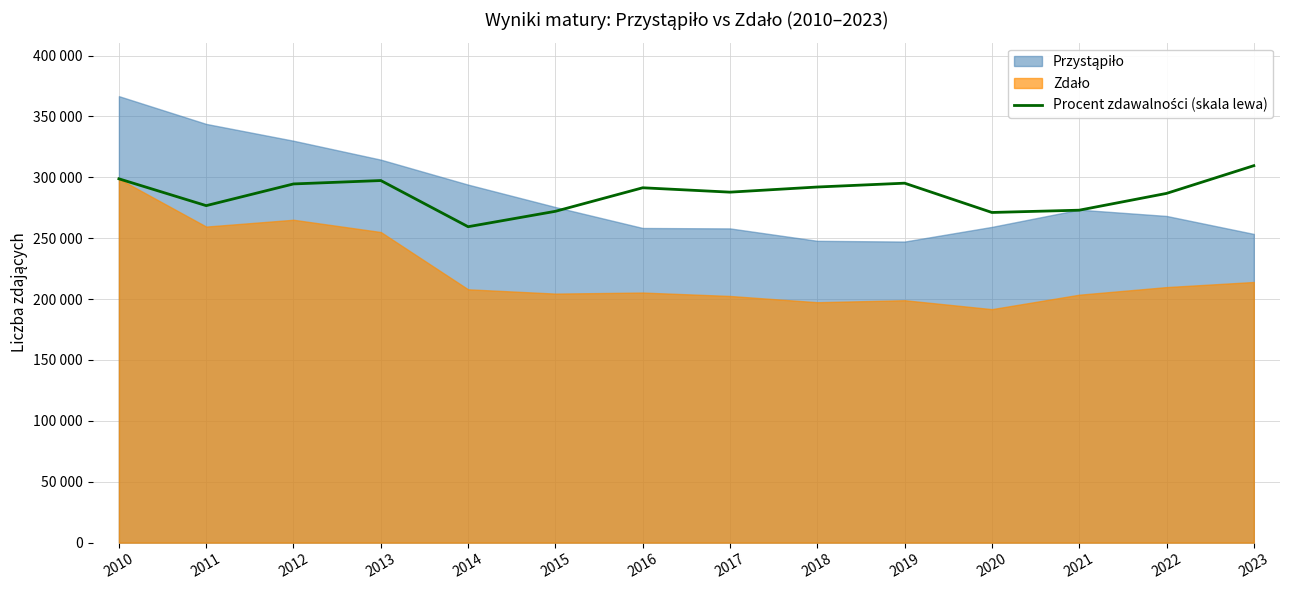

Reading left to right, extract all data points from this chart.

298761.1	276727.0	294544.9	297331.3	259422.4	272070.9	291392.0	287799.1	292015.2	295168.2	271117.7	272987.5	286772.5	309539.8